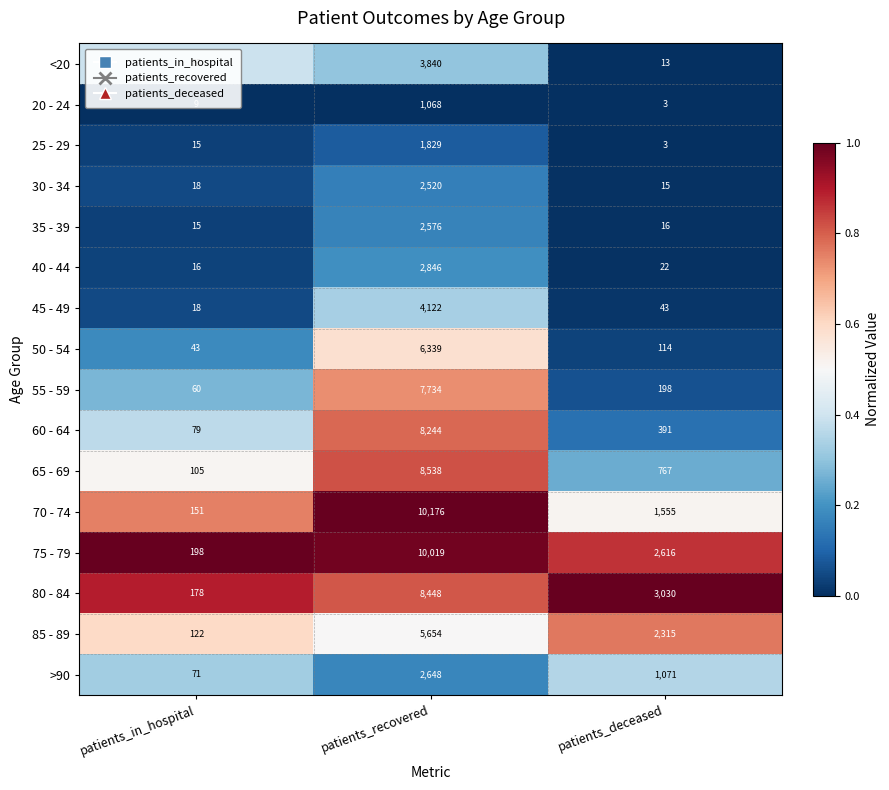

What is the sum of the 80 - 84 values at patients_deceased and patients_recovered?

11478